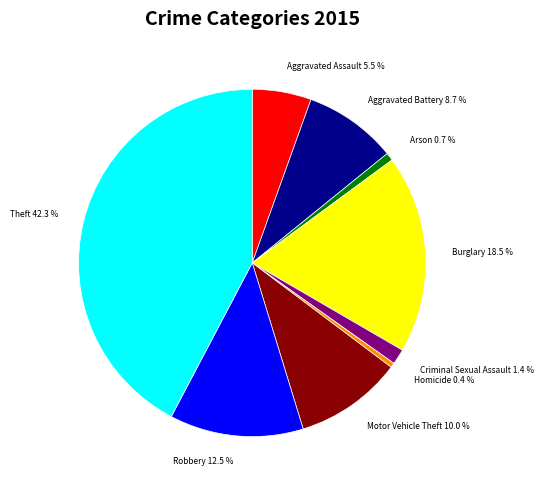

Do Arson and Motor Vehicle Theft together represent more than half of the pie?

No